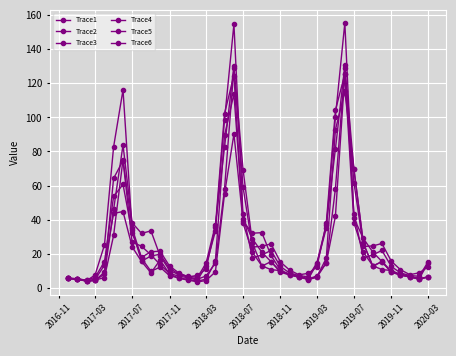

Reading left to right, extract all data points from this chart.

Trace1: 5.6	5.3	4.3	4.8	13.3	43.6	44.7	24.0	15.4	8.7	16.3	8.1	5.6	4.5	3.5	4.2	9.3	55.0	90.3	39.0	32.0	32.3	18.9	10.4	7.9	6.5	5.1	7.0	14.5	58.1	129.1	69.4	26.1	12.7	15.3	9.1	7.5	6.4	5.2	6.4
Trace2: 5.5	5.0	3.9	4.3	8.0	45.9	83.8	38.1	31.9	33.4	18.7	10.2	7.7	6.4	5.0	6.9	14.4	57.9	129.0	69.4	26.1	12.7	15.3	9.1	7.5	6.4	5.1	6.4	17.4	92.7	115.2	69.4	26.1	12.7	15.3	9.1	7.5	6.4	5.2	6.4
Trace3: 5.6	5.0	4.0	4.5	6.0	30.7	75.2	35.2	17.3	9.7	12.1	7.1	5.8	4.9	3.9	5.0	15.5	89.4	113.8	40.5	28.7	20.8	15.3	9.6	7.9	6.8	5.2	14.1	35.0	100.3	155.5	40.8	28.9	21.0	15.4	9.7	8.0	6.8	5.5	14.5
Trace4: 5.5	5.0	4.0	4.3	9.1	64.2	74.7	26.9	24.3	19.3	13.6	8.4	6.8	5.9	4.5	12.8	33.2	98.6	154.8	43.4	17.5	19.3	21.9	12.5	8.7	7.2	6.4	14.6	36.9	81.5	130.5	43.5	17.5	19.3	21.9	12.5	8.7	7.2	6.7	15.3
Trace5: 5.5	5.2	4.1	7.5	25.2	82.7	116.2	33.6	15.6	18.7	19.7	11.4	8.1	6.7	6.1	14.3	36.8	82.4	130.4	59.1	23.9	24.3	25.8	15.1	10.4	7.6	8.5	12.2	37.9	104.2	125.4	61.6	24.2	24.6	26.0	15.6	10.6	7.7	8.8	12.3
Trace6: 5.5	5.1	4.5	6.1	15.3	53.6	60.7	32.2	17.9	21.2	21.4	12.8	8.8	6.3	7.3	10.9	35.9	102.2	124.6	38.0	20.8	12.8	10.6	10.1	7.6	6.2	4.8	6.1	14.6	42.0	125.4	38.1	20.9	12.9	10.7	10.1	7.6	6.2	5.0	6.2